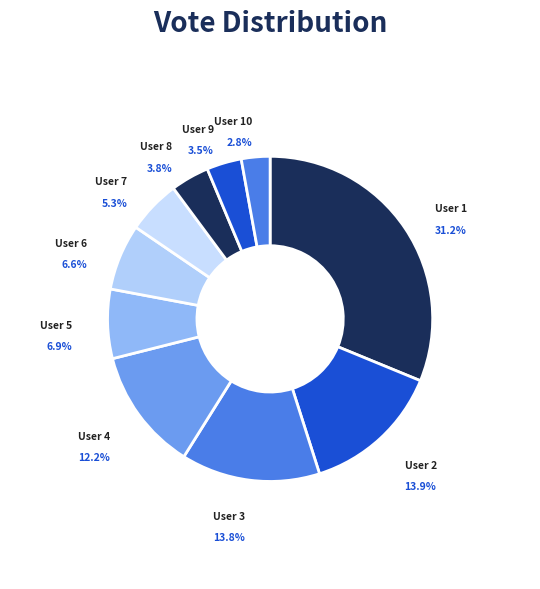

Count the number of slices in the pie.

10